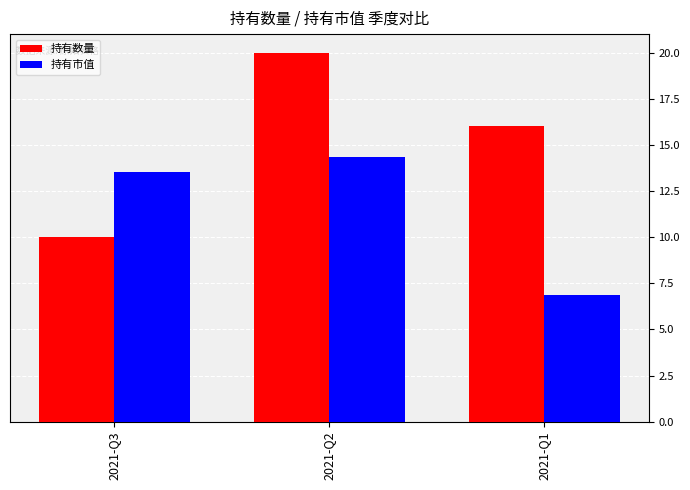

Reading left to right, transcribe all the data shown in this chart.

持有数量: 2021-Q3=10.0	2021-Q2=20.0	2021-Q1=16.0
持有市值: 2021-Q3=13.5	2021-Q2=14.3	2021-Q1=6.9